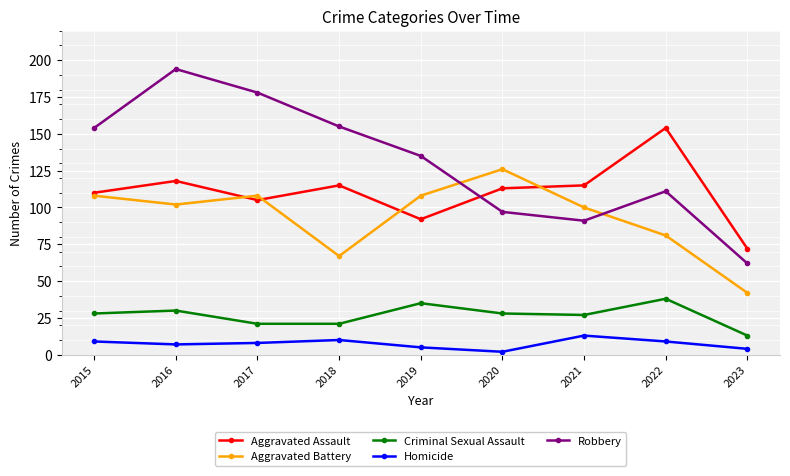

Is it true that Homicide equals 13 at 2021?

True